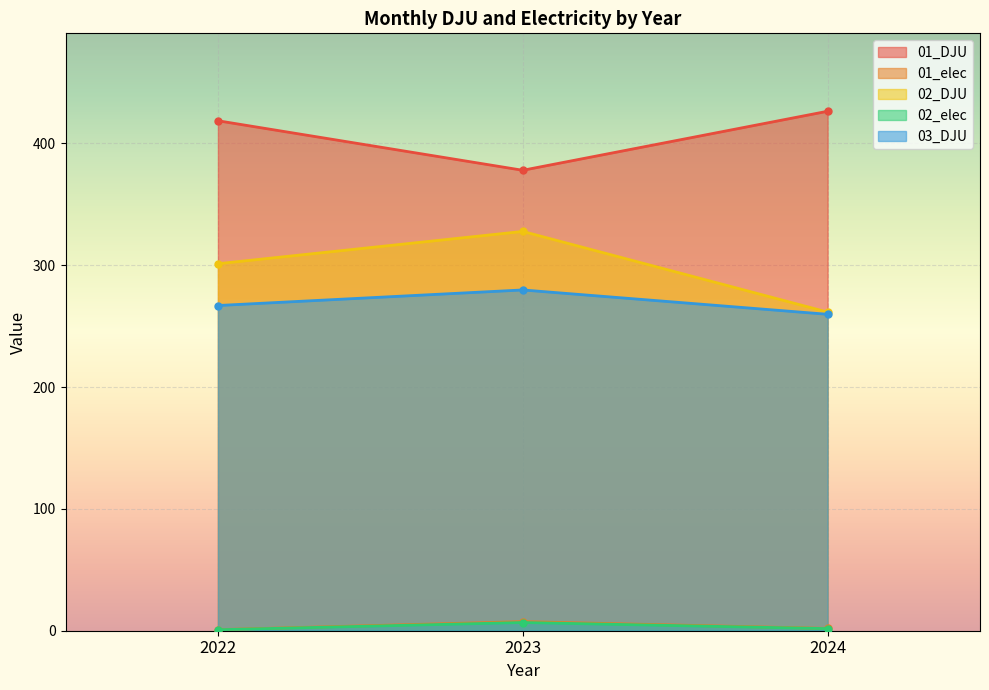

What is the total value across all series at 2024?

951.3